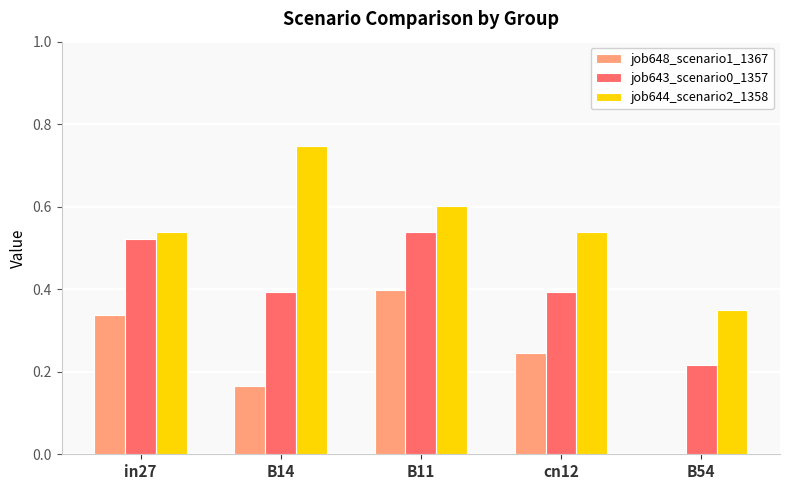

Does the chart contain stacked bars?

No